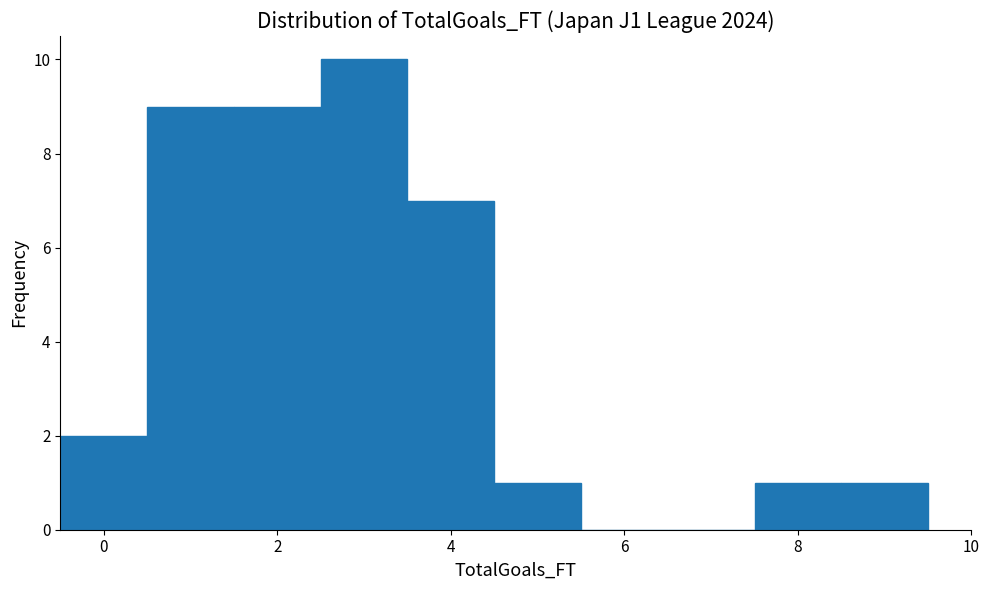

Reading left to right, list every bar in this chart as the range it spans on the x-axis followed by its height. Neither the bar edges nor the heights are printed on the chart, so give them approximately, as read against the axes.

-0.5 to 0.5: 2
0.5 to 1.5: 9
1.5 to 2.5: 9
2.5 to 3.5: 10
3.5 to 4.5: 7
4.5 to 5.5: 1
5.5 to 6.5: 0
6.5 to 7.5: 0
7.5 to 8.5: 1
8.5 to 9.5: 1